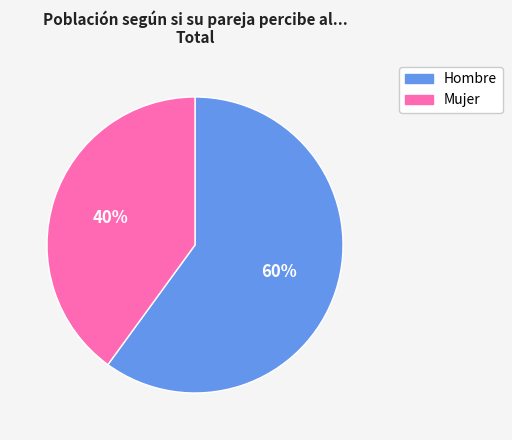

What is the largest slice in the pie chart?

Hombre